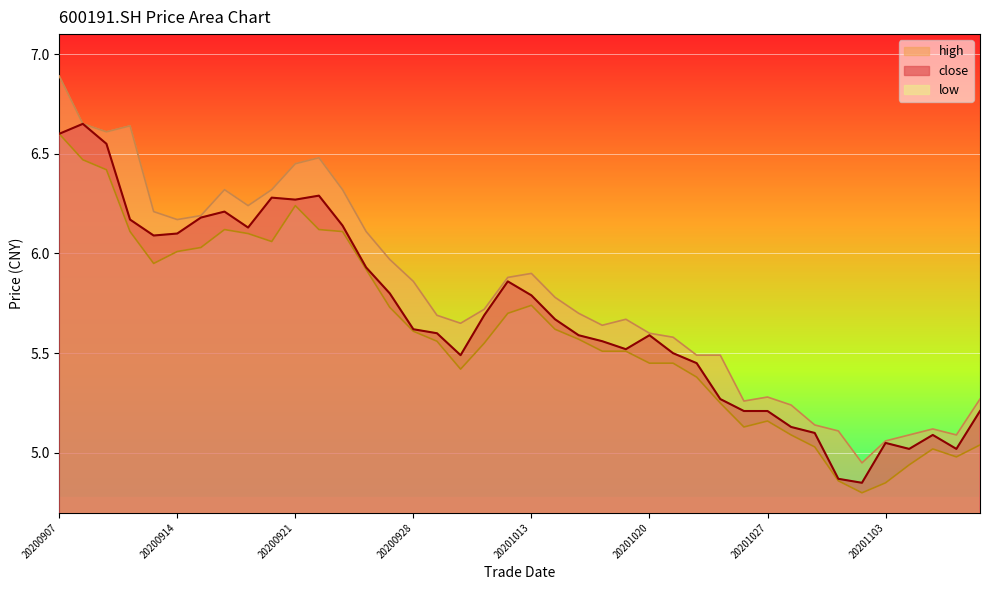

List the series in order of their overall mean, highest first.

high, close, low